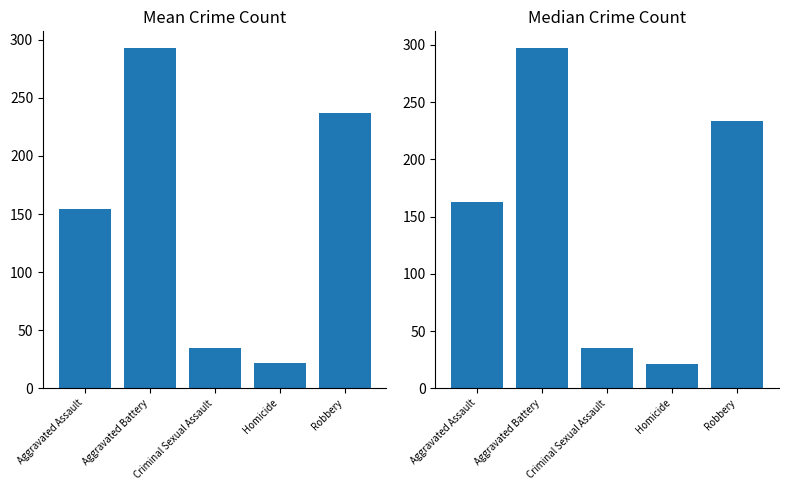

How many values in the Median Crime Count series exceed 162?

3